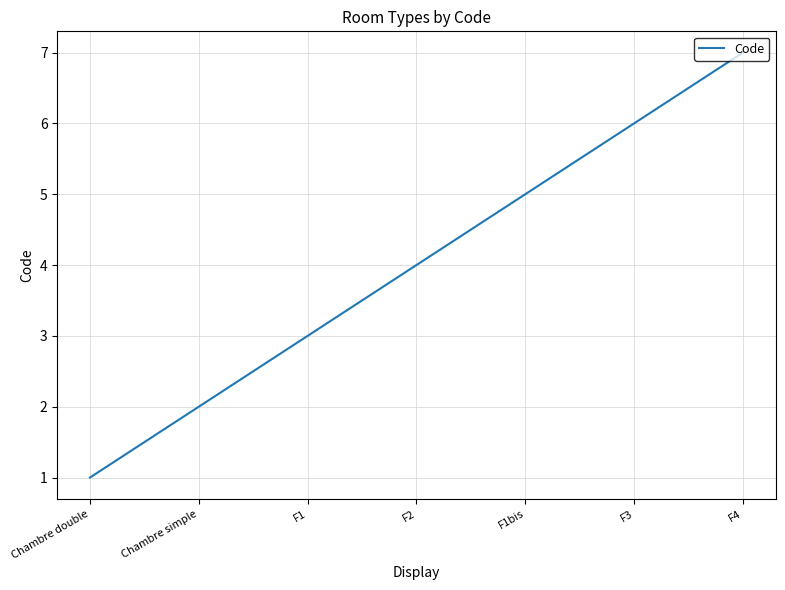

What is the change in value from Chambre simple to F3?

+4